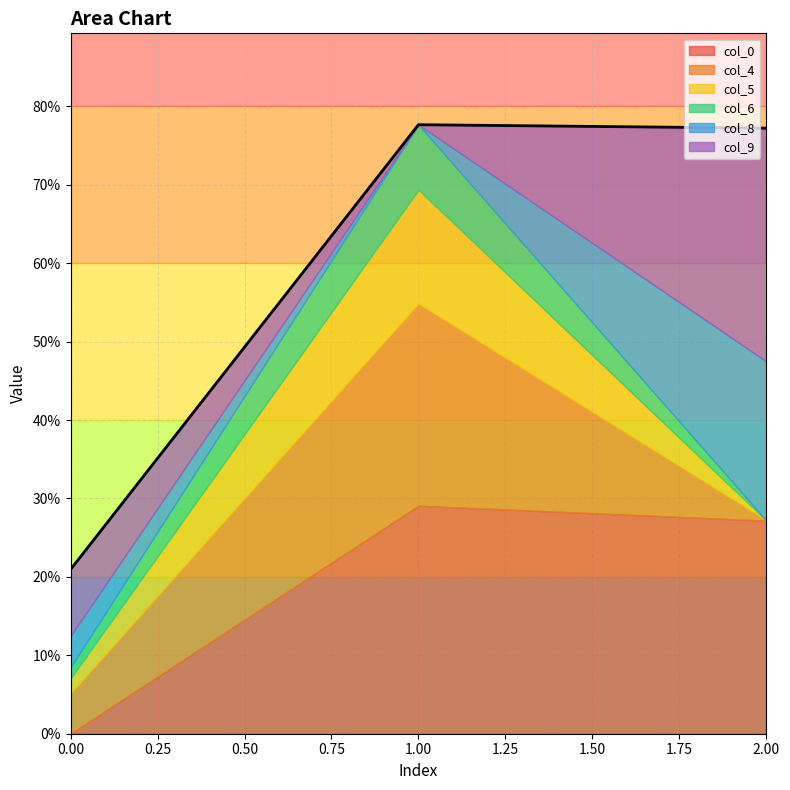

At which category is the sum across all series the highest?

1